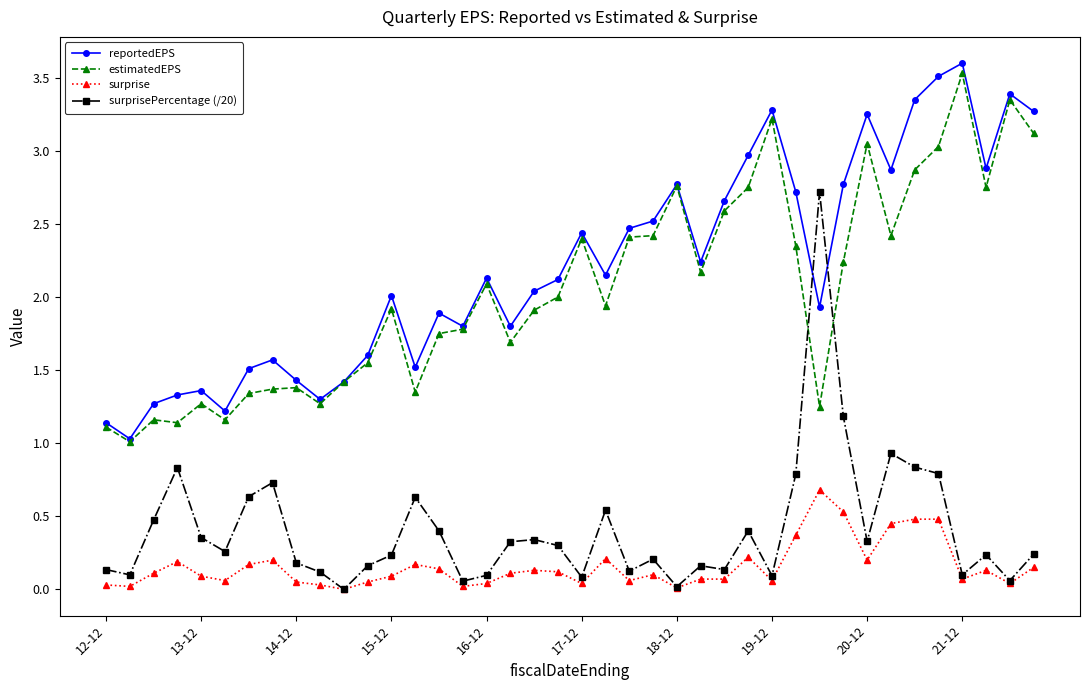

What is the maximum value shown in the chart?

3.6